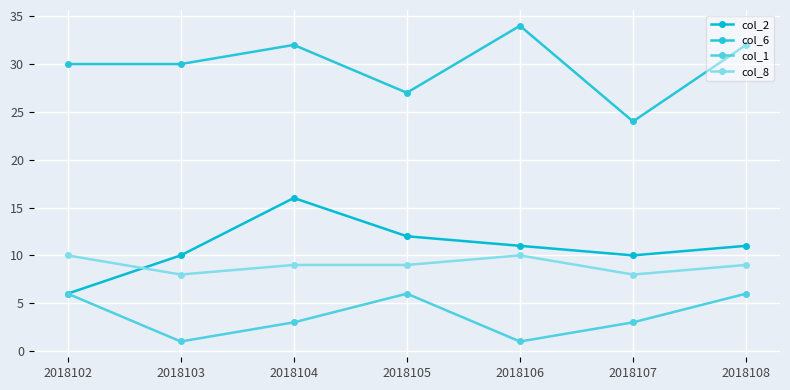

At which category is the sum across all series the highest?

2018104